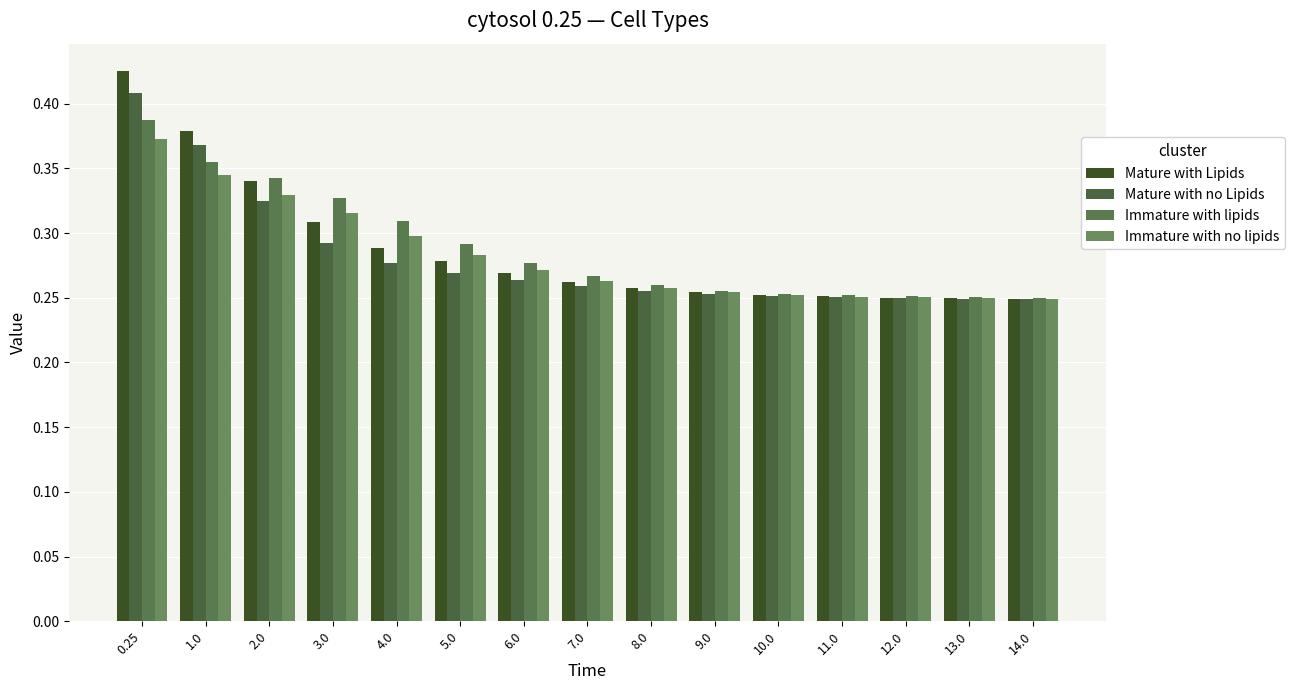

What is the value of the Mature with no Lipids bar at the 4th from the left?

0.3